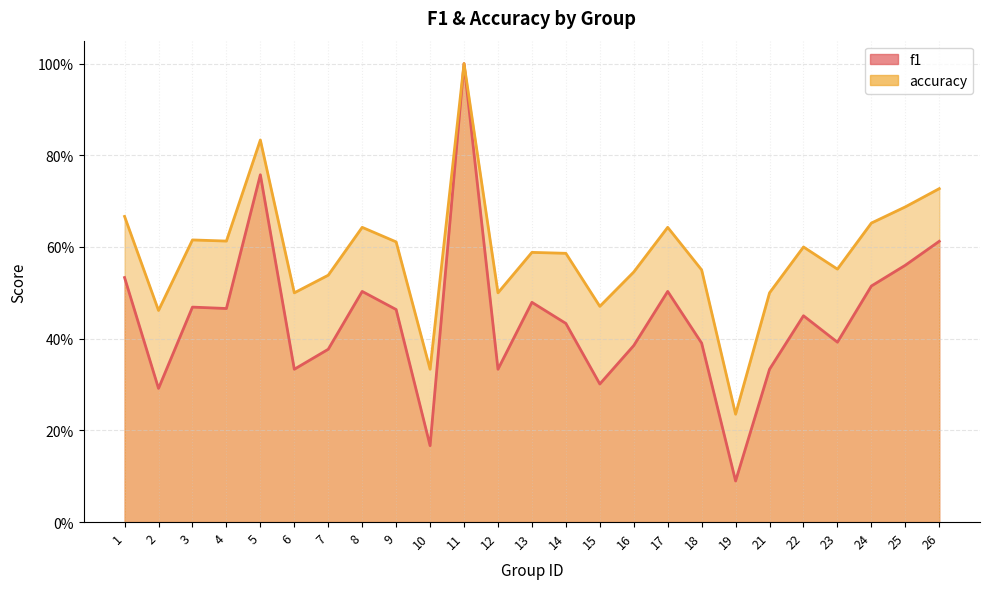

The value of accuracy at 8 is 0.3. True or false?

False